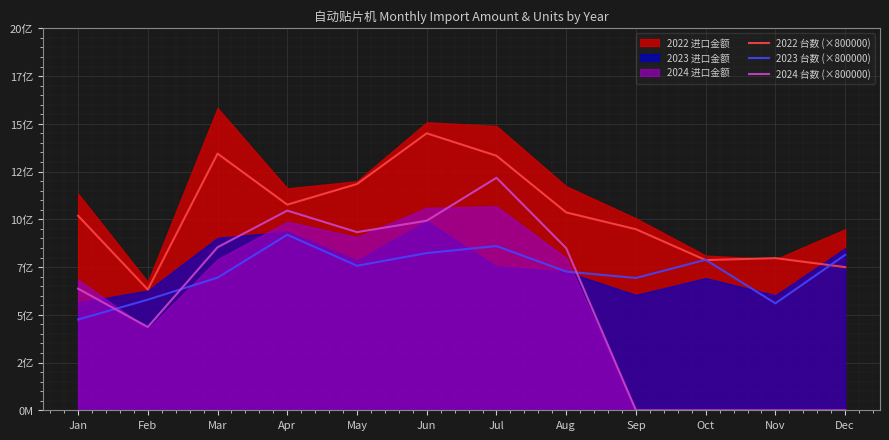

Which series has the widest spread of values?

2024 台数 (×800000)